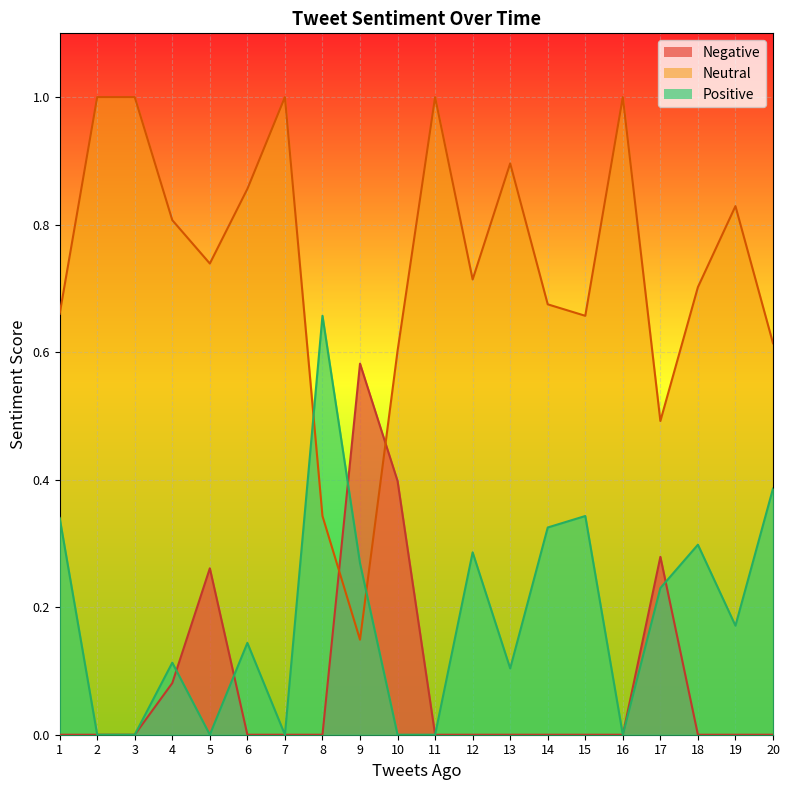

What is the value of the Neutral point at the 14th from the left?

0.7